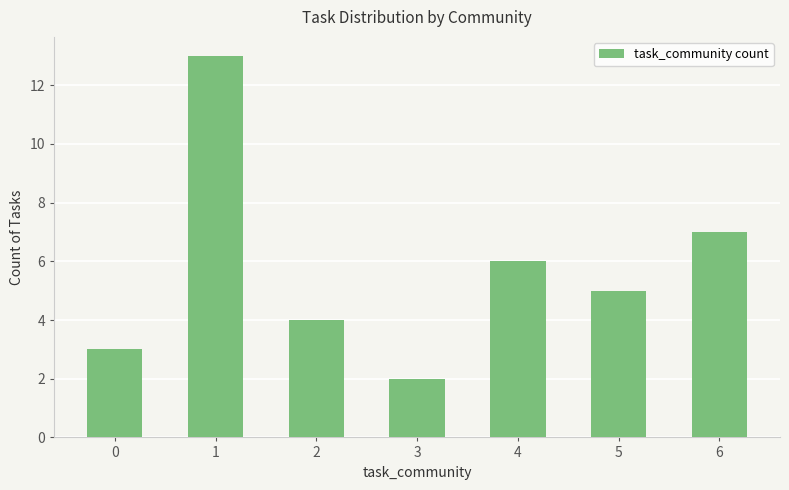

What is the difference between the maximum and minimum values?

11